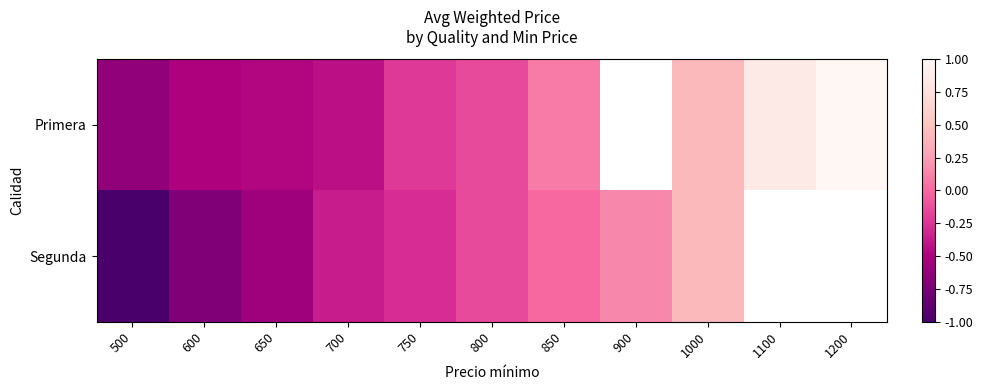

Read the Primera value at 1200.

1.0